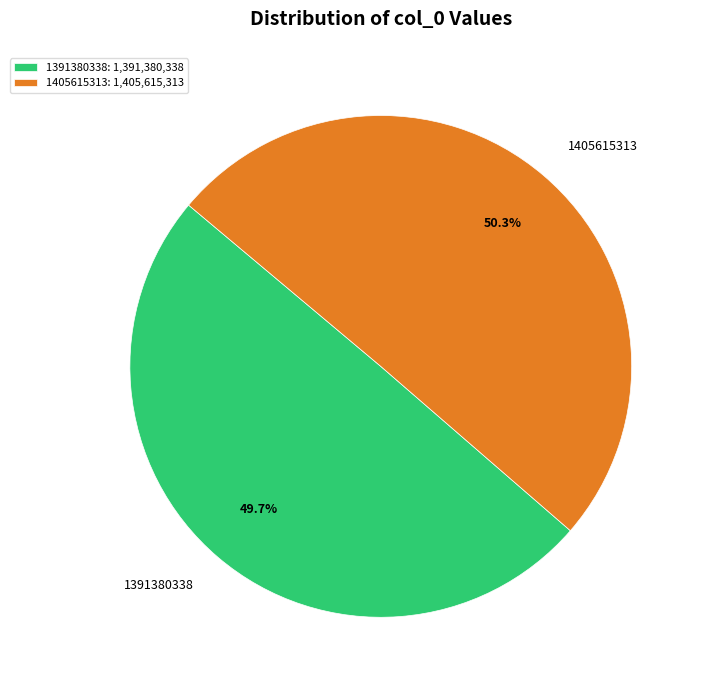

Is there a majority slice in this chart?

Yes